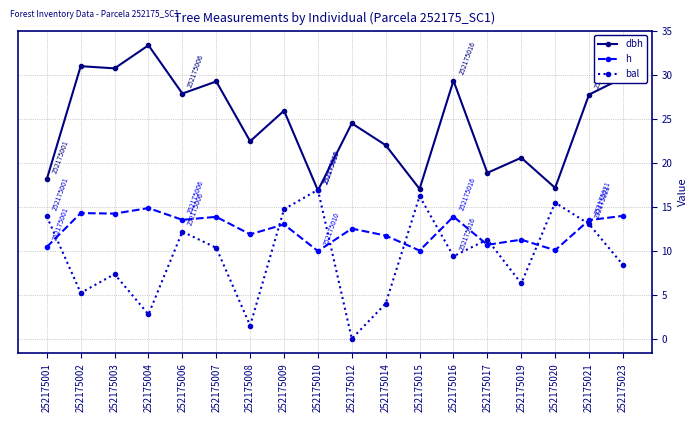

In dbh, how many points are higher than both neighbors (excluding endpoints)?

7